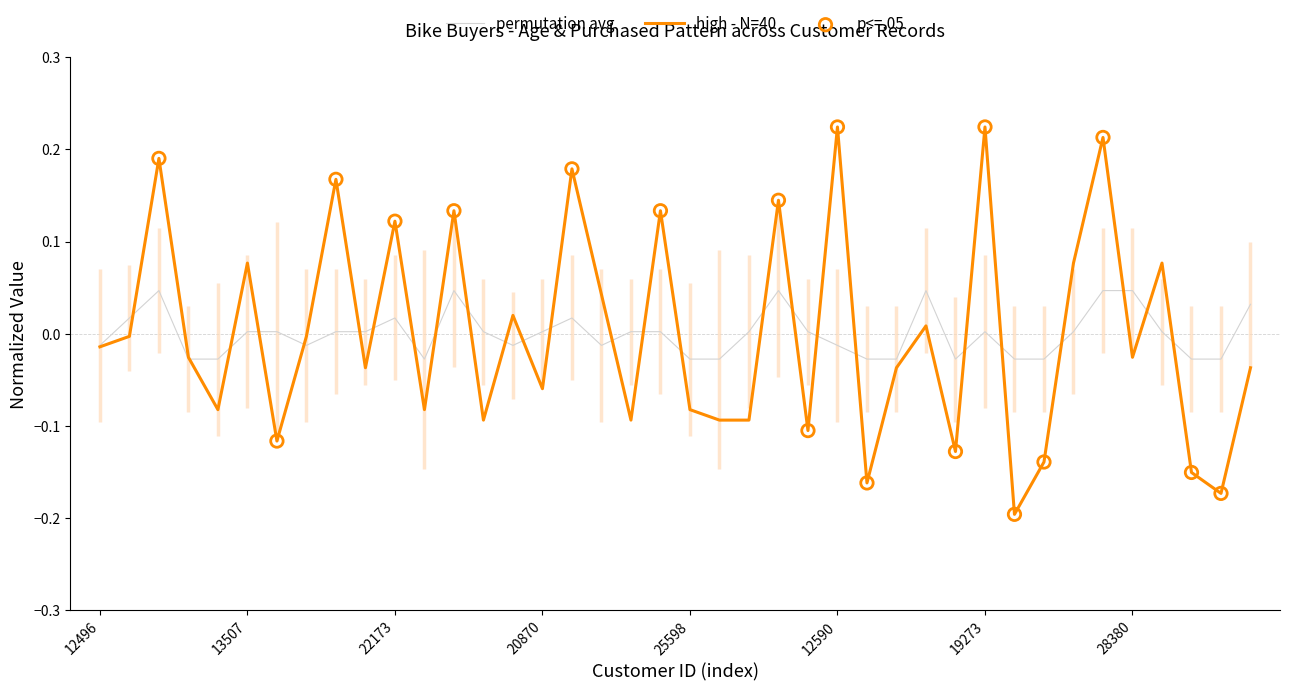

Rank the series by their maximum value, from lowest to highest.

permutation avg, high - N=40